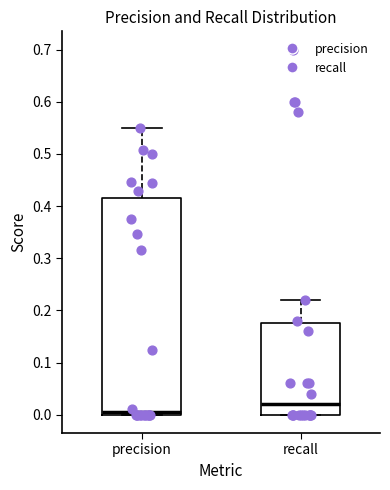

Which box is the tallest, from its lower edge to its upper edge?

precision